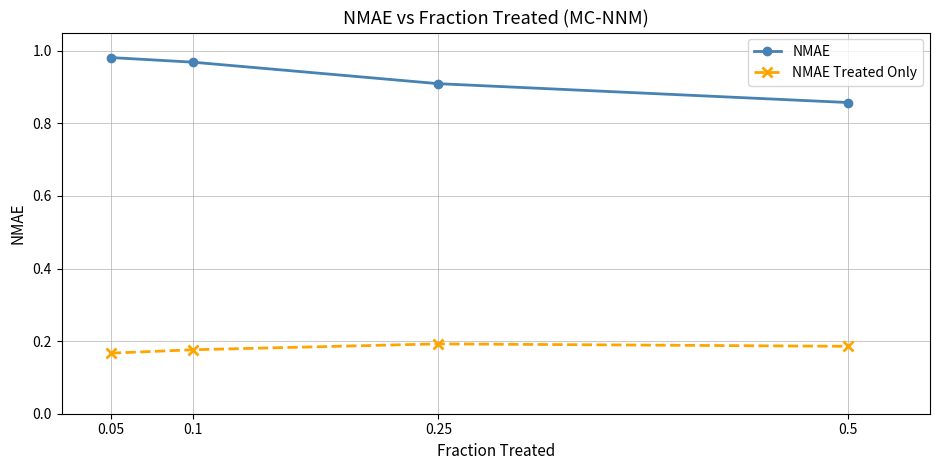

At how many categories does at least one series exceed 0?

4